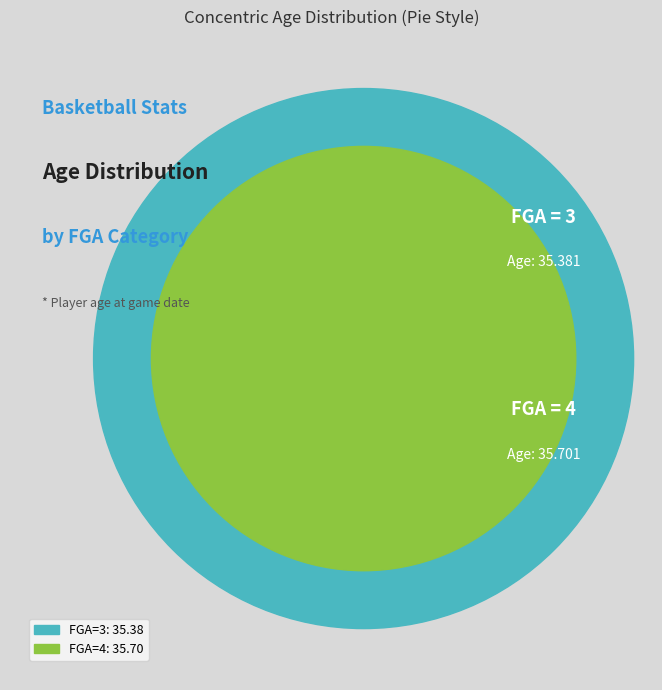

Is it true that 4 is 50% of the pie?

True